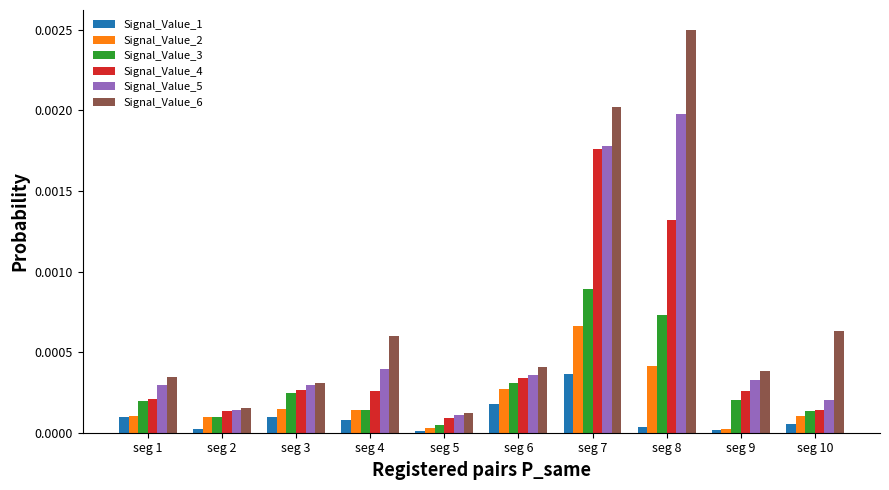

Rank the categories by Signal_Value_6 value from highest to lowest.

seg 8, seg 7, seg 10, seg 4, seg 6, seg 9, seg 1, seg 3, seg 2, seg 5